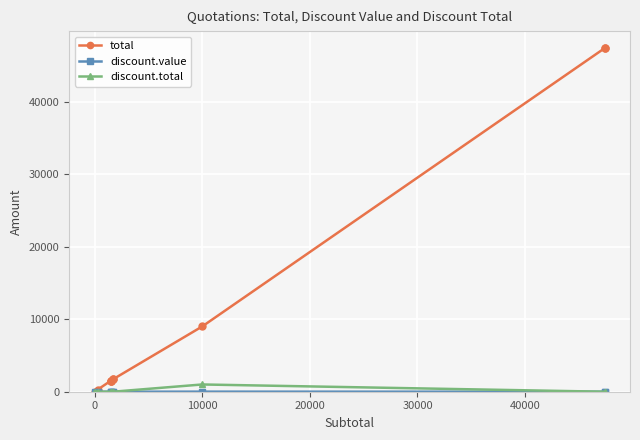

What is the label of the 3rd point from the left?

10000